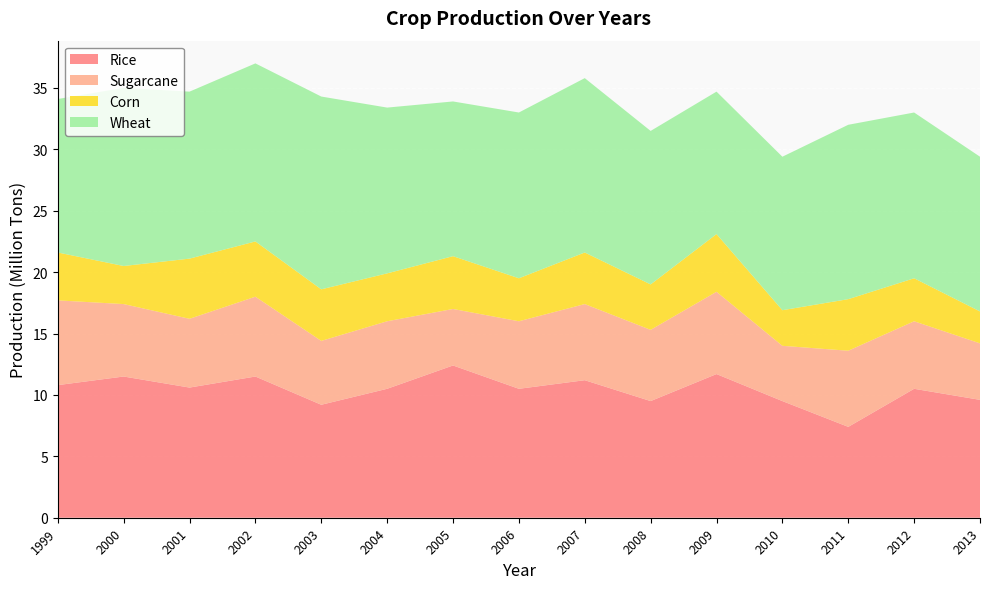

What is the difference between the maximum and second lowest values in the Rice series?

3.2